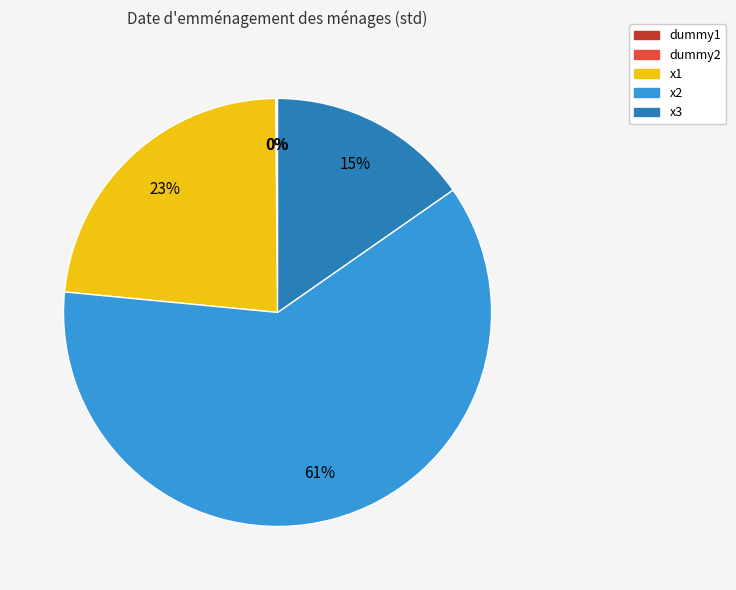

What percentage is the x1 slice, to the nearest percent?

23%